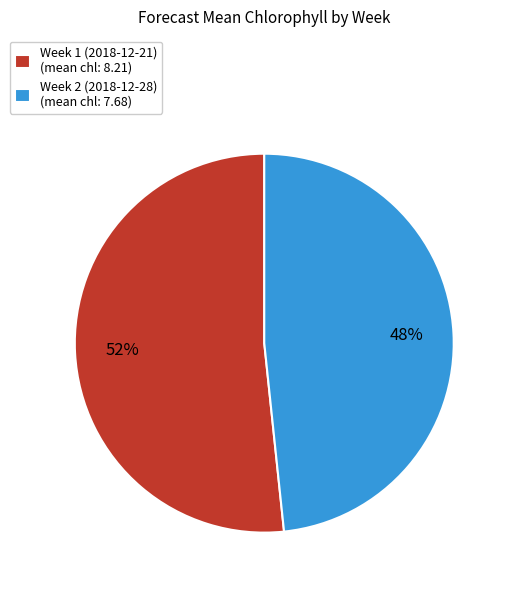

Does Week 1 (2018-12-21) represent more than half of the total?

Yes